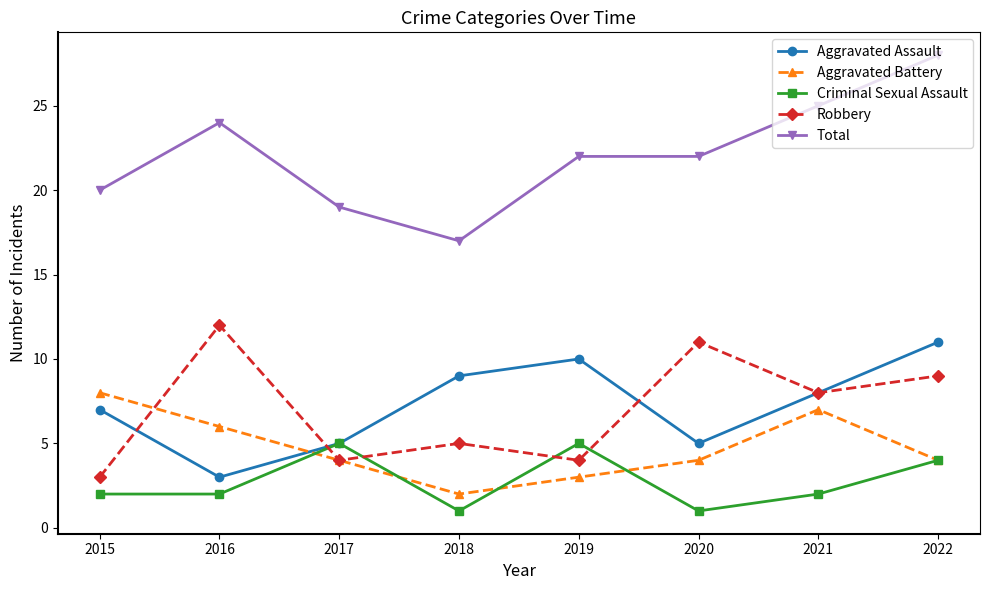

What is the value of the Aggravated Assault point at the 5th from the left?

10